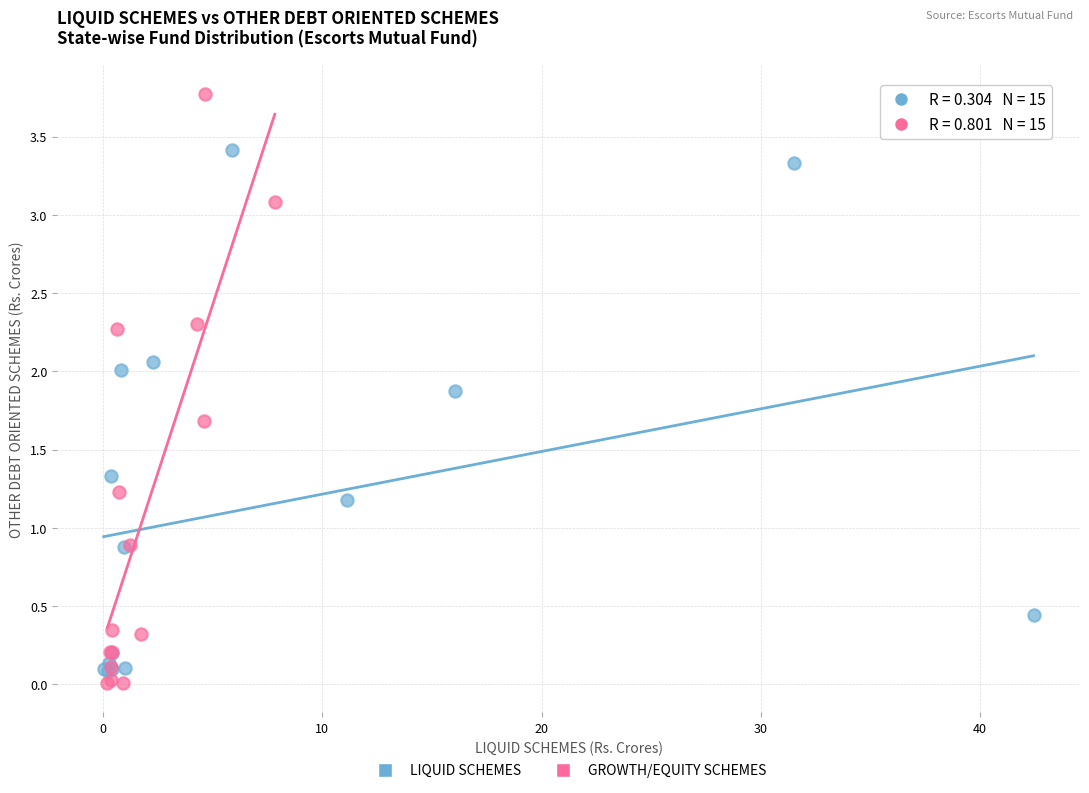

Which series contains the highest Y value?

GROWTH/EQUITY SCHEMES